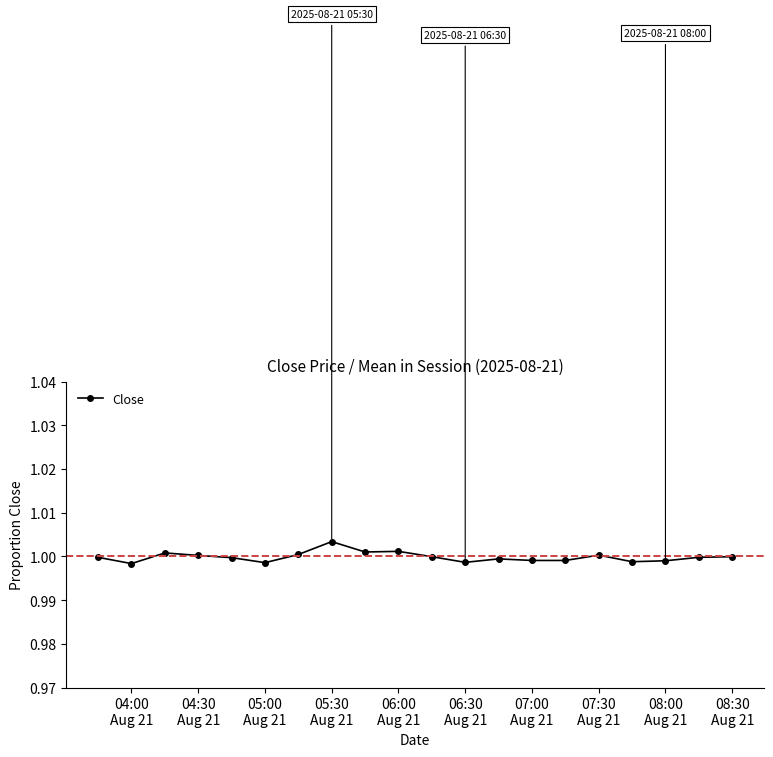

Does the chart display data point markers on the line(s)?

Yes